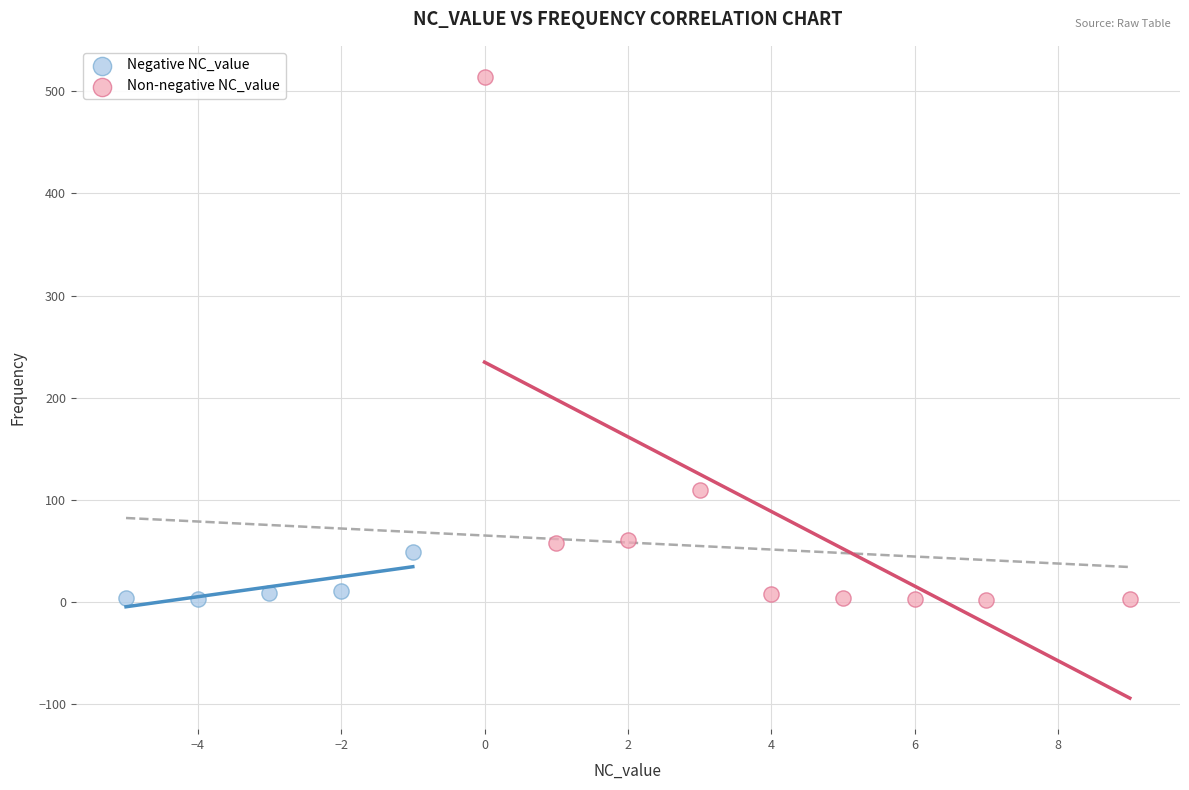

Which series reaches the maximum Y coordinate?

Non-negative NC_value